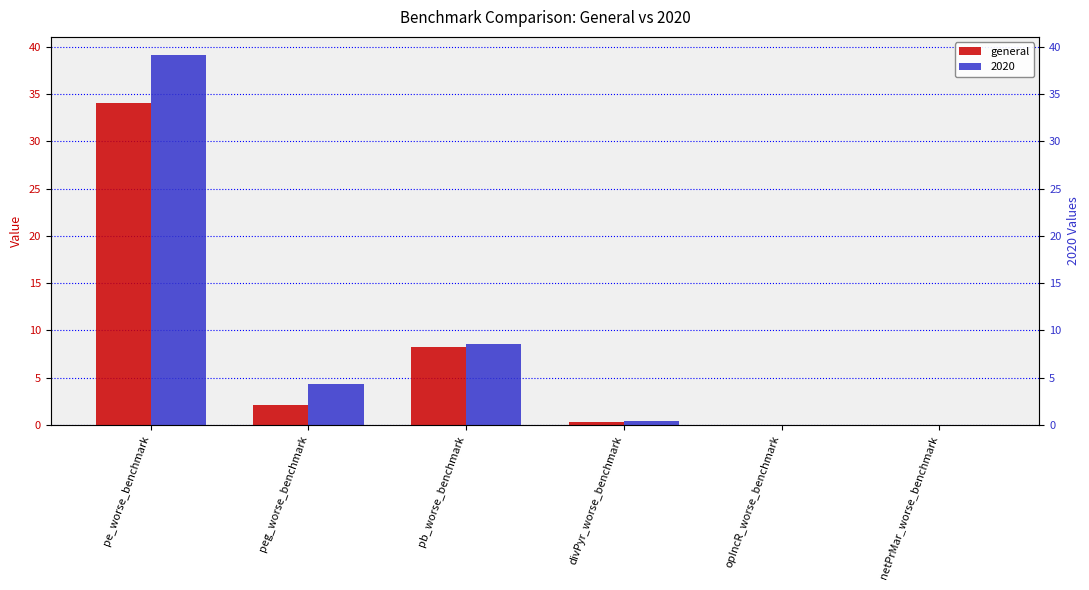

Which has a higher value, netPrMar_worse_benchmark or pe_worse_benchmark?

pe_worse_benchmark